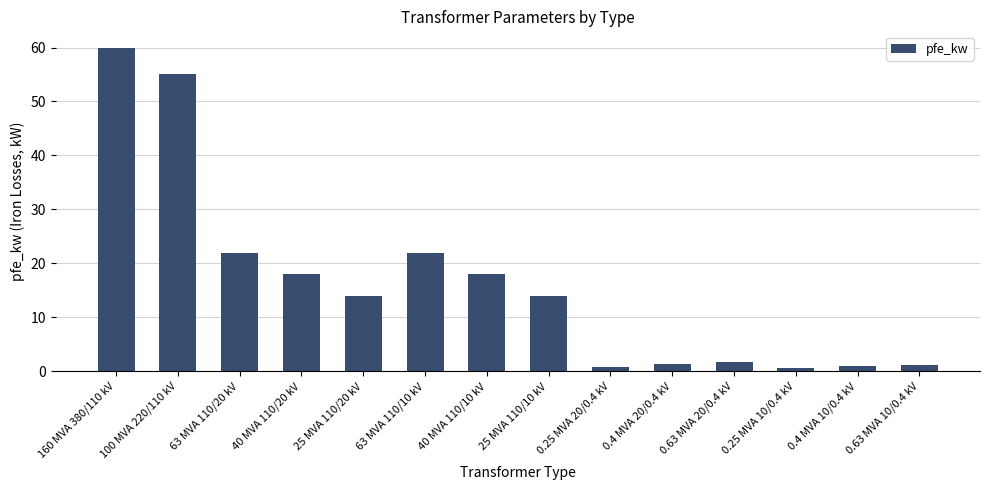

Count the number of data series in this chart.

1